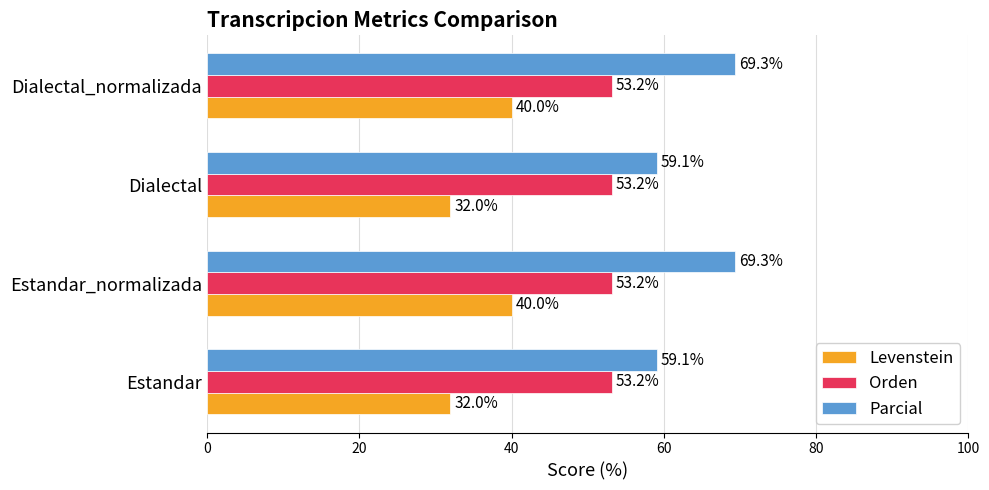

Is the value of Levenstein at Dialectal_normalizada greater than the value of Orden at Estandar_normalizada?

No